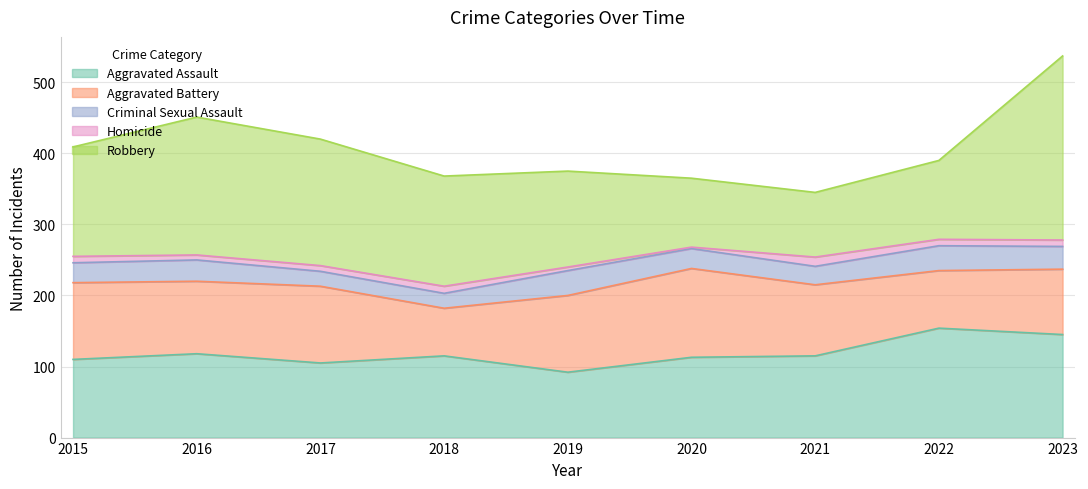

True or false: Robbery and Homicide cross at least once.

False